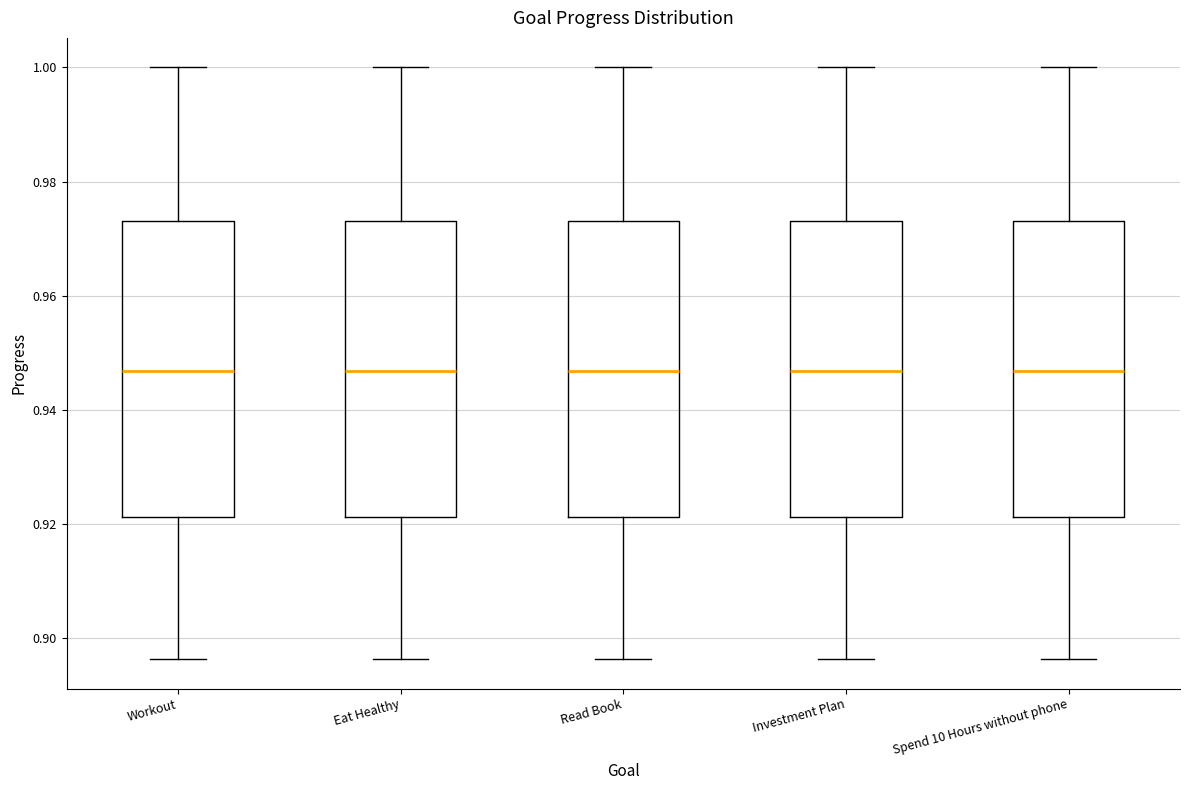

Reading left to right, transcribe this box plot: for each box, give where its median line is, the range the box spans, and where its two whiskers end, as read against the y-axis. The values are not printed on the chart, so give them approximately, as read against the axis.

Workout: median 0.946, box 0.922 to 0.974, whiskers 0.896 to 1.000
Eat Healthy: median 0.946, box 0.922 to 0.974, whiskers 0.896 to 1.000
Read Book: median 0.946, box 0.922 to 0.974, whiskers 0.896 to 1.000
Investment Plan: median 0.946, box 0.922 to 0.974, whiskers 0.896 to 1.000
Spend 10 Hours without phone: median 0.946, box 0.922 to 0.974, whiskers 0.896 to 1.000